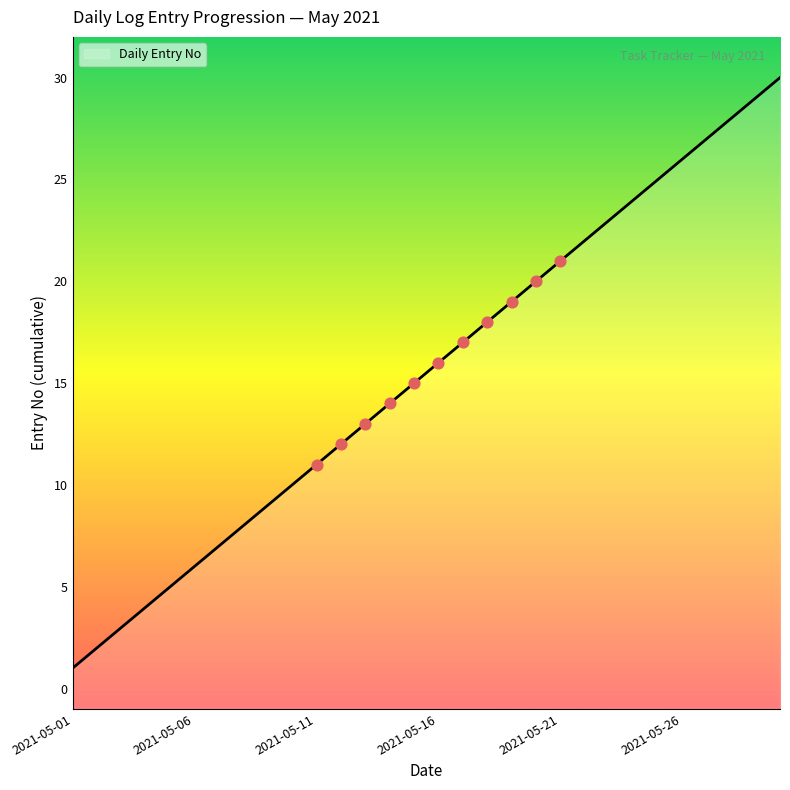

Between 2021-05-26 and 2021-05-17, which is larger?

2021-05-26